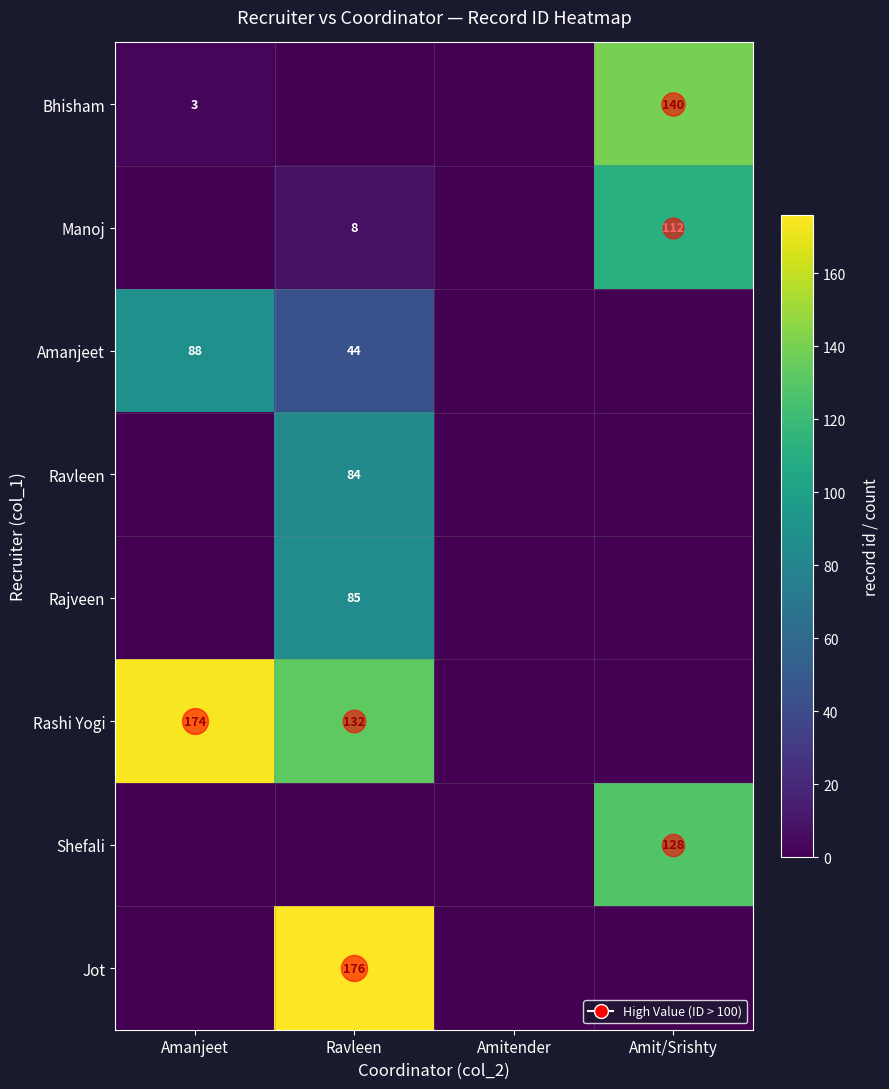

Which has a higher value, Amit/Srishty or Ravleen?

Amit/Srishty